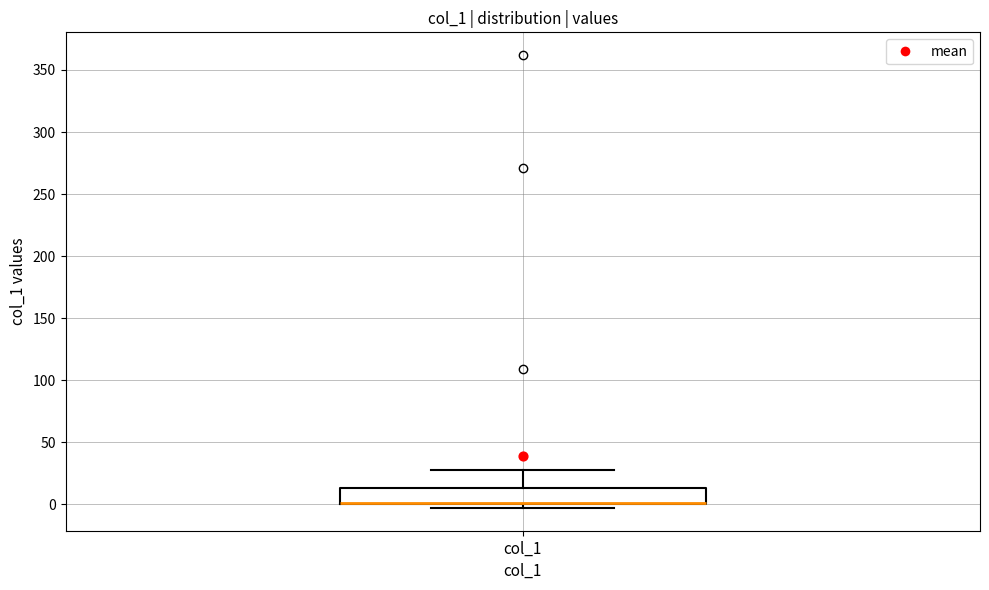

Transcribe this box plot: give where the median line is, the range the box spans, and where the two whiskers end, as read against the y-axis. The values are not printed on the chart, so give them approximately, as read against the axis.

median 0 (drawn on the box's lower edge), box 0 to 15, whiskers -5 to 30